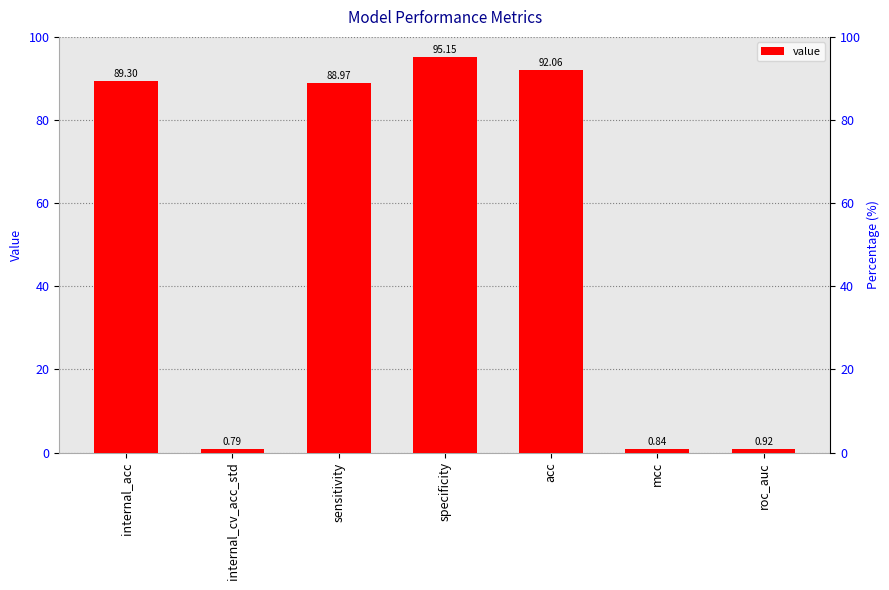

Reading left to right, list all the values displayed in this chart.

89.3	0.8	89.0	95.2	92.1	0.8	0.9